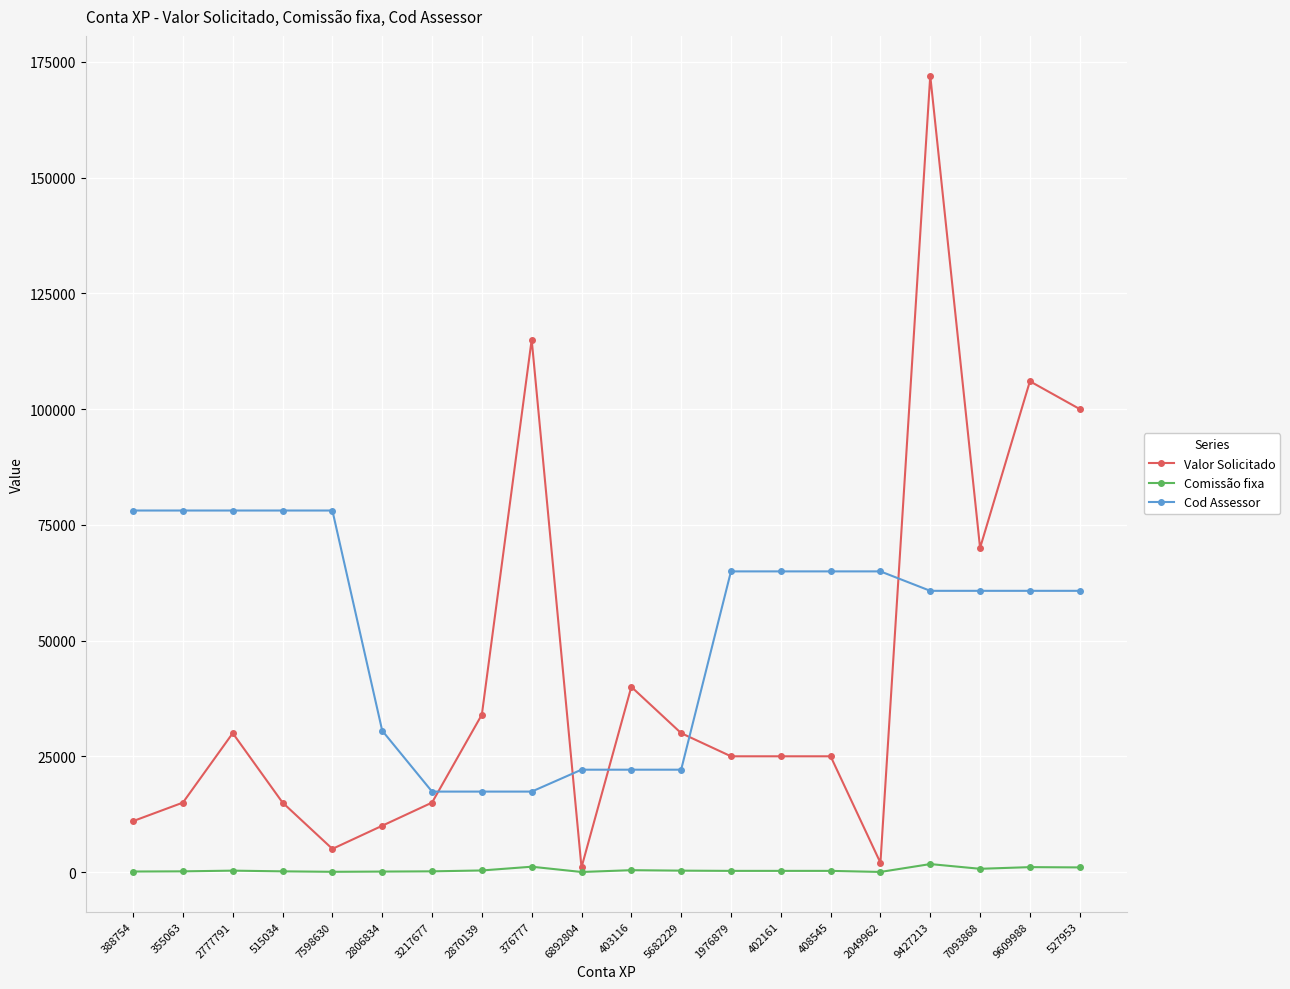

What is the label of the 2nd point from the right?

9609988